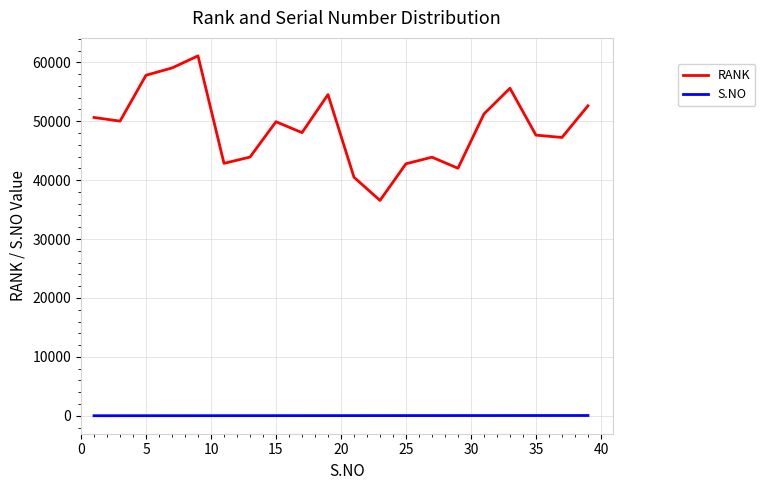

List the series in order of their peak value, lowest first.

S.NO, RANK